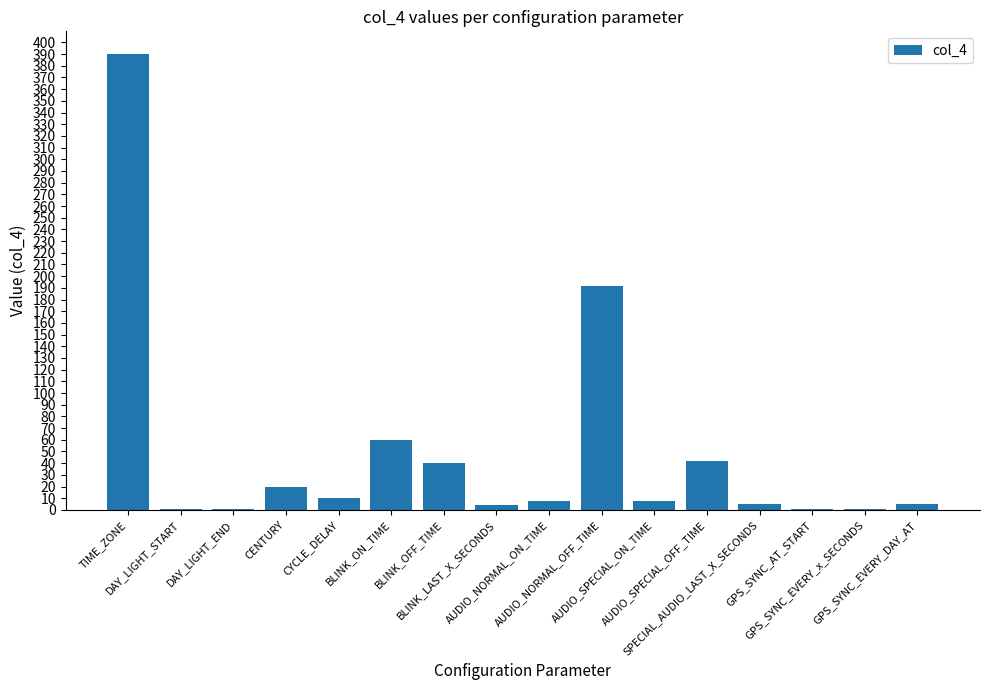

What is the difference between the maximum and minimum values?

389